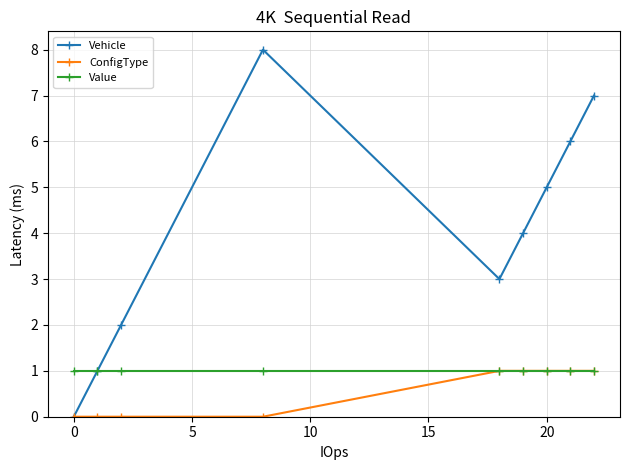

How many distinct data groups are displayed?

3